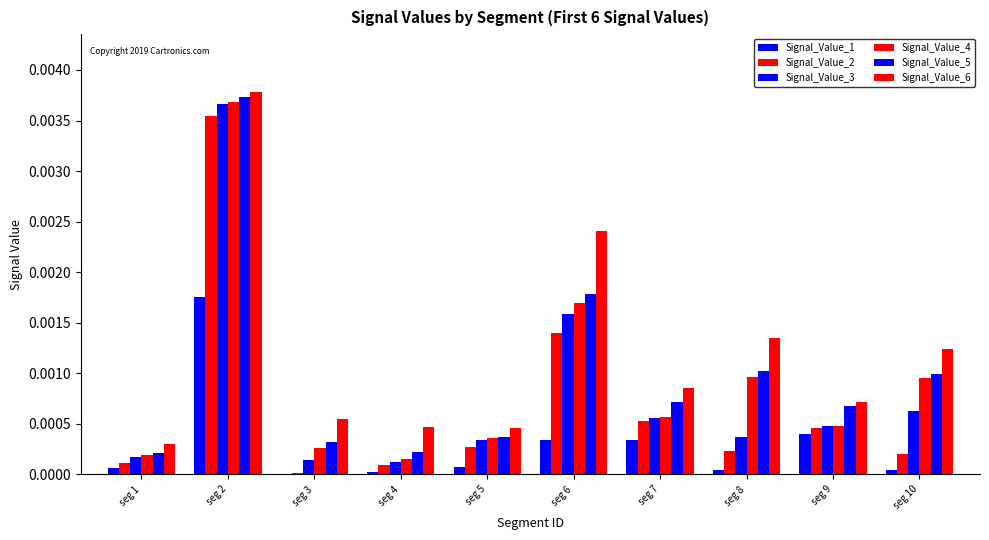

Where is Signal_Value_3 nearest to the value 0?

seg 4